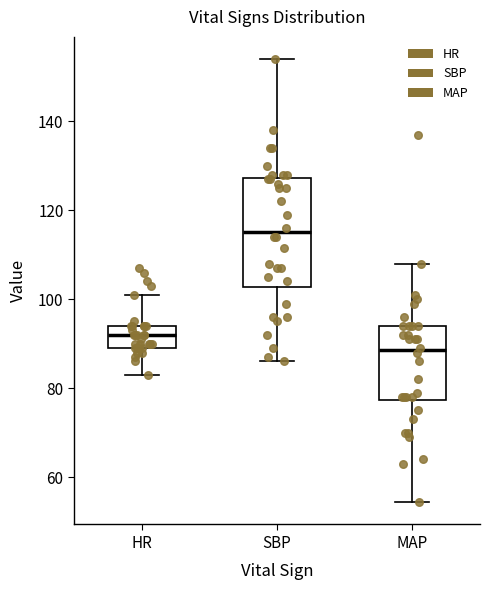

Which box is the tallest, from its lower edge to its upper edge?

SBP